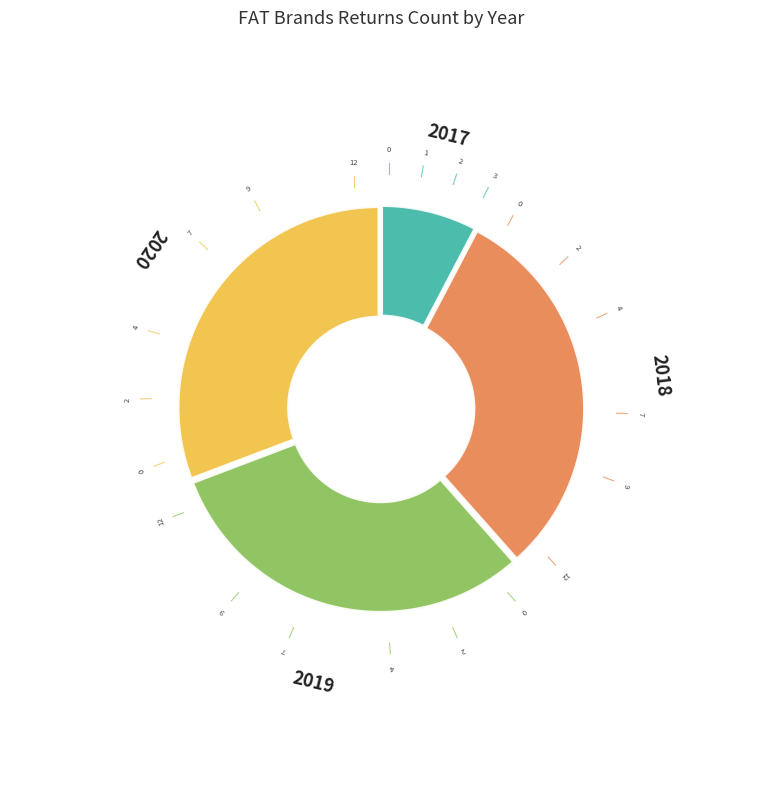

How much of the chart is everything except 2019?

69.2%